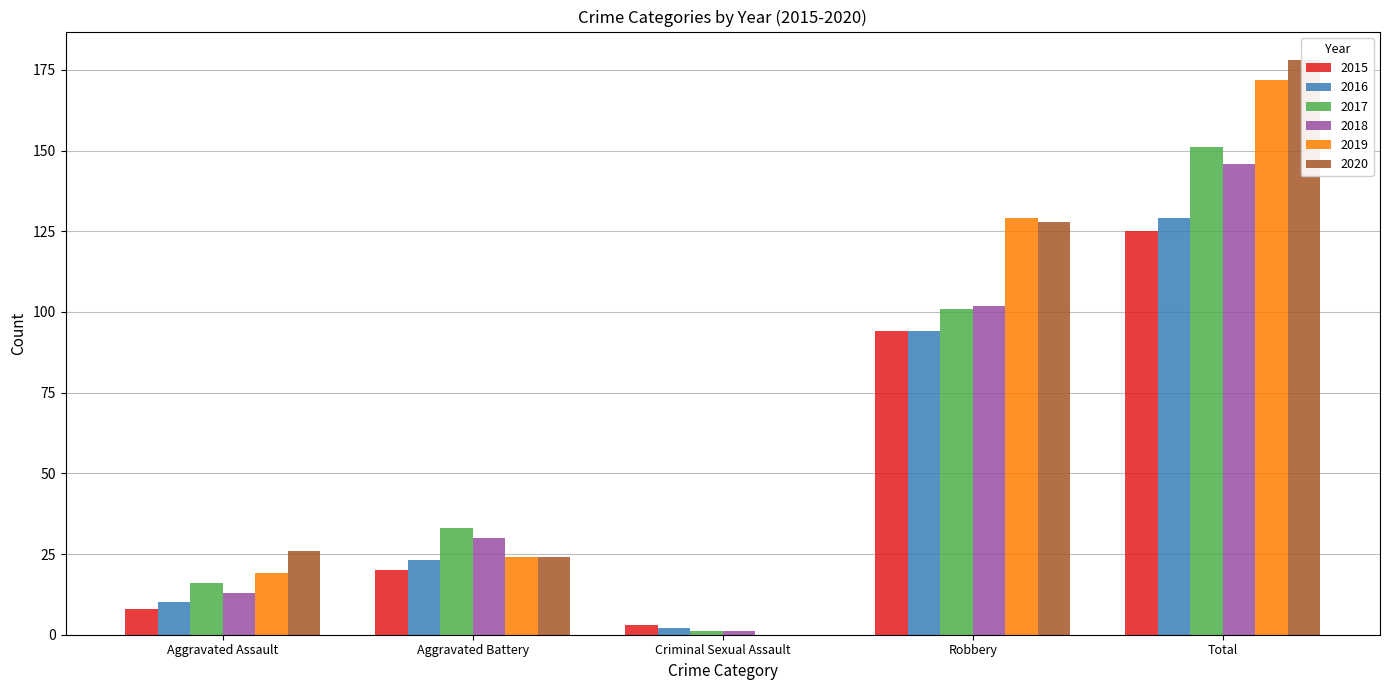

What is the difference between the 2018 values at Aggravated Assault and Criminal Sexual Assault?

12